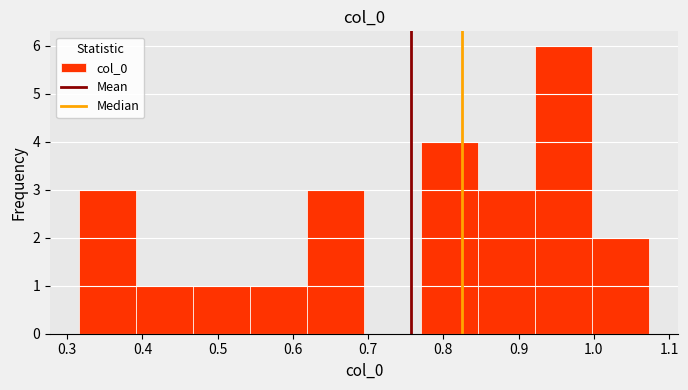

Over which range of the x-axis is the bar tallest?

0.92 to 1.00